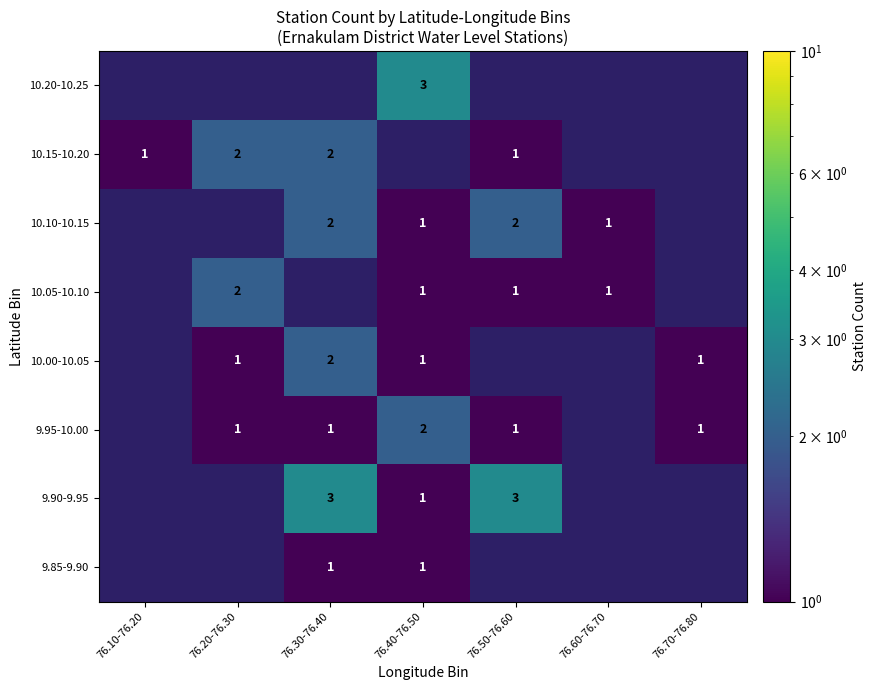

True or false: 10.05-10.10 has a value of 0 at 76.40-76.50.

False